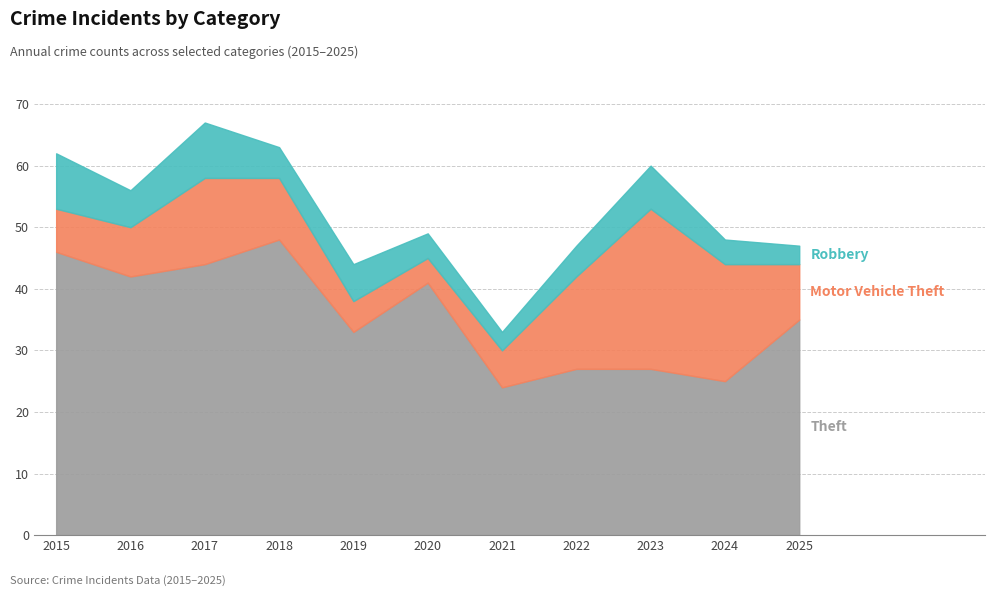

What is the sum of all Robbery values?

61